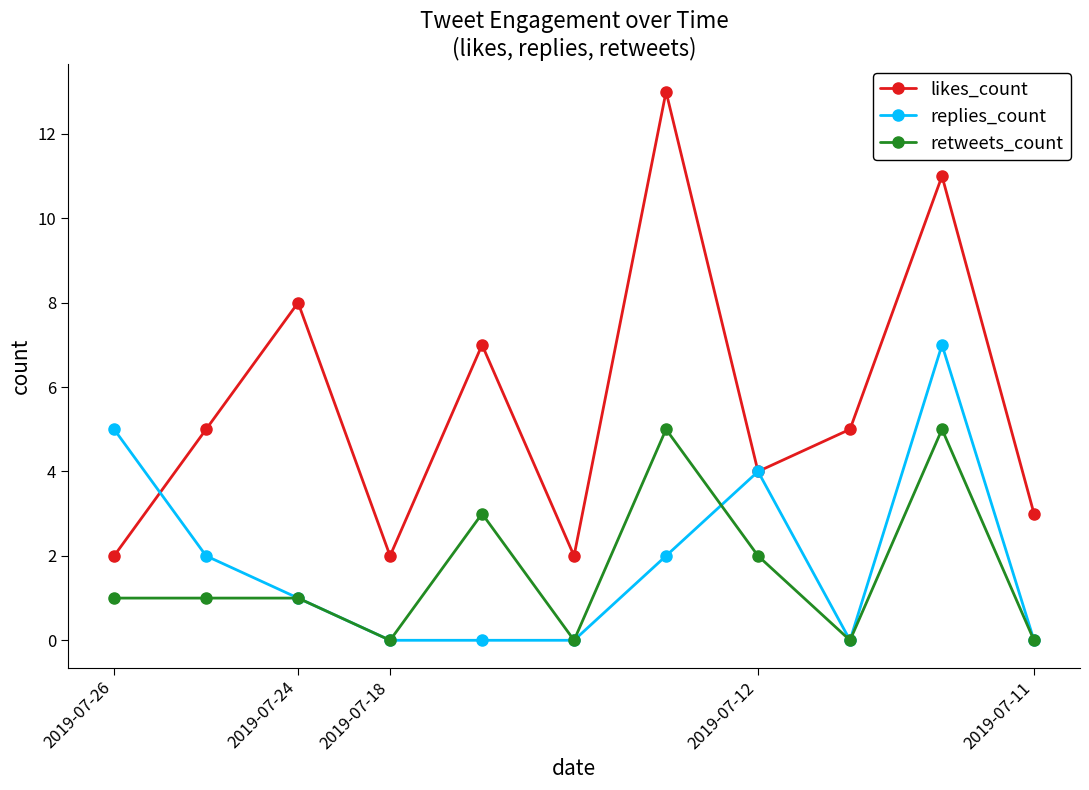

True or false: likes_count has more than 1 points higher than both neighbors.

True